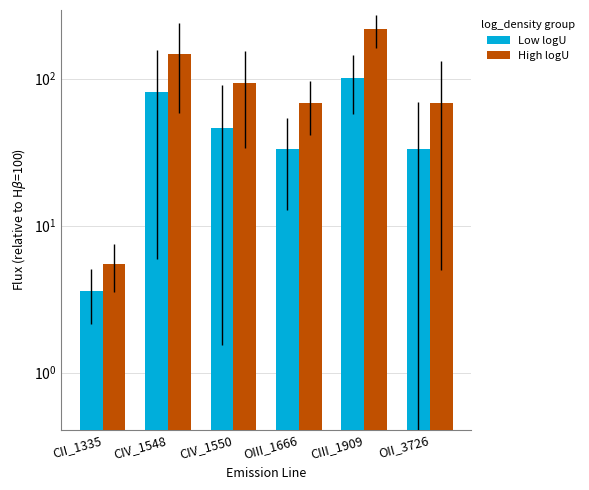

What are all the series names shown in the legend?

Low logU, High logU